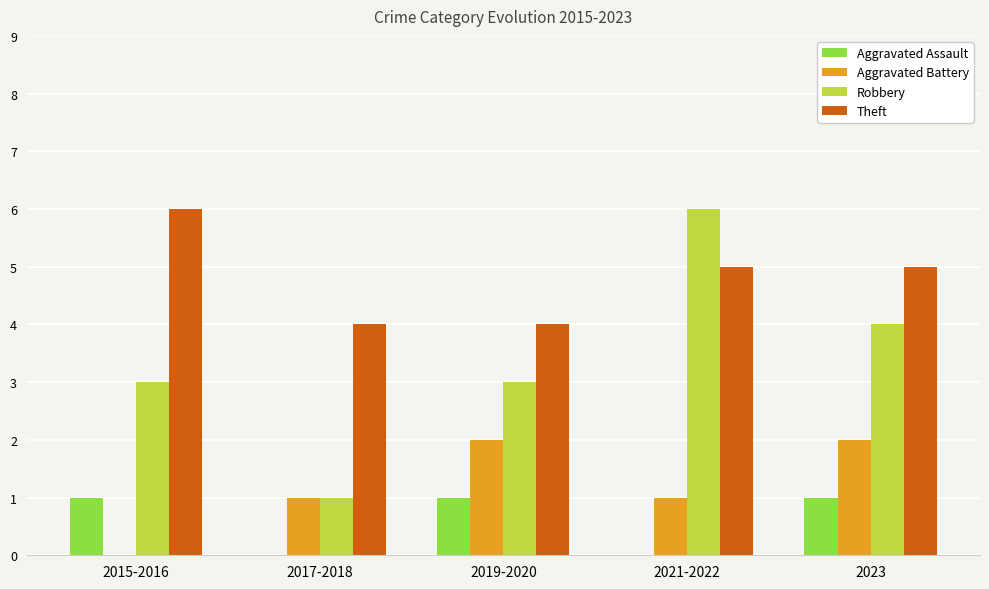

What is the maximum value for Robbery?

6